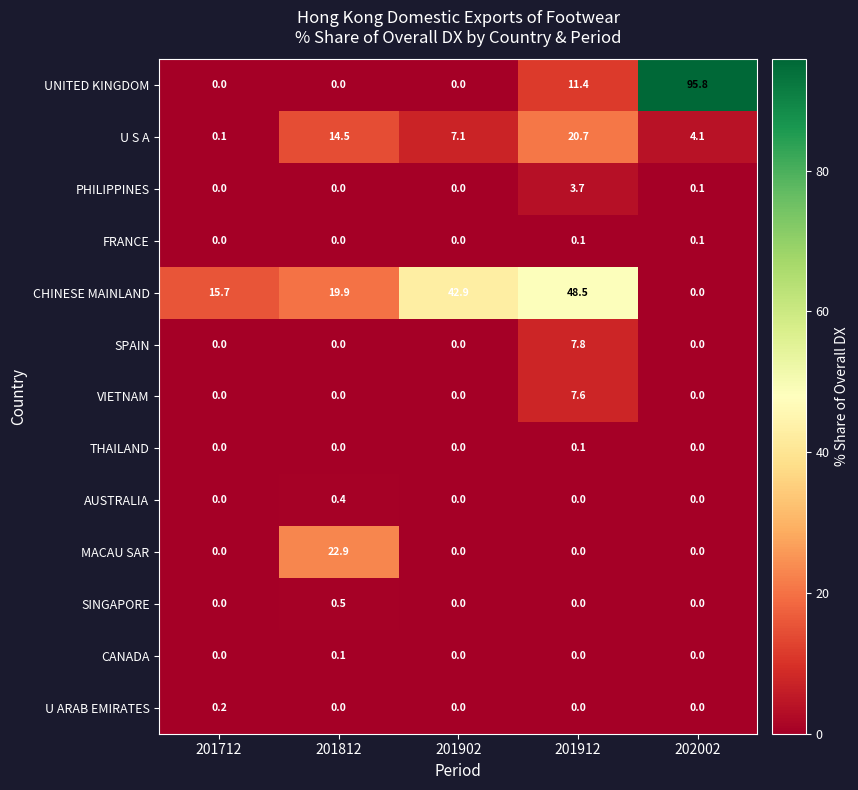

At which category is the sum across all series the highest?

202002